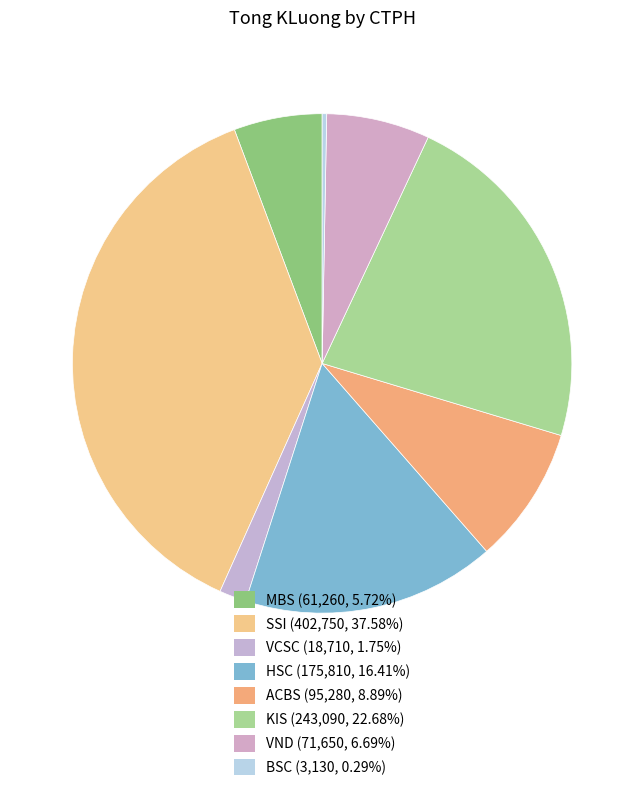

Count the number of slices in the pie.

8